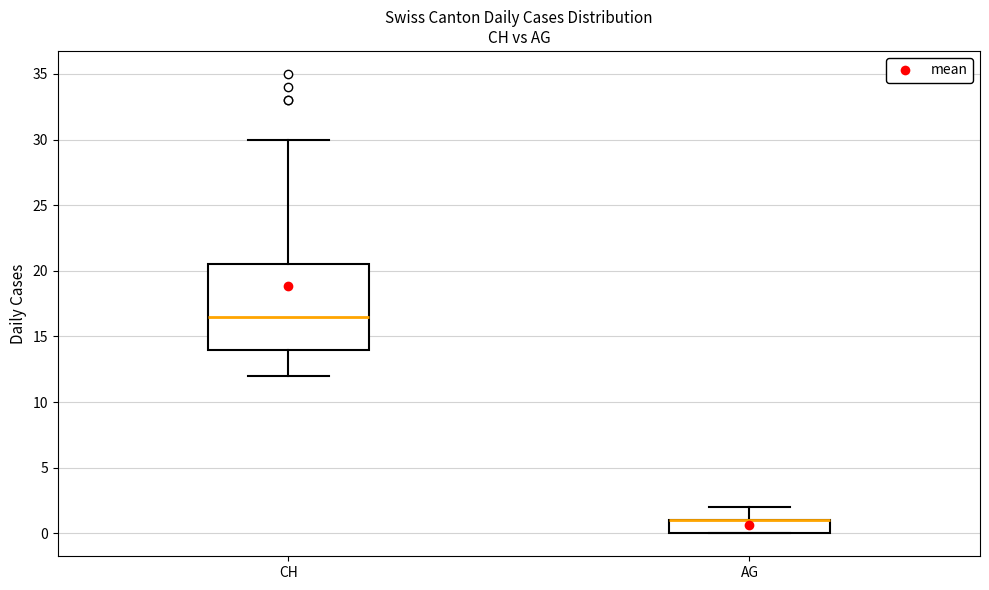

Reading left to right, read every box against the y-axis: the position of its median line, the range the box covers, and the ends of its whiskers. The values are not printed on the chart, so give them approximately, as read against the axis.

CH: median 16.5, box 14.0 to 20.5, whiskers 12.0 to 30.0
AG: median 1.0 (drawn on the box's upper edge), box 0.0 to 1.0, whiskers 0.0 to 2.0